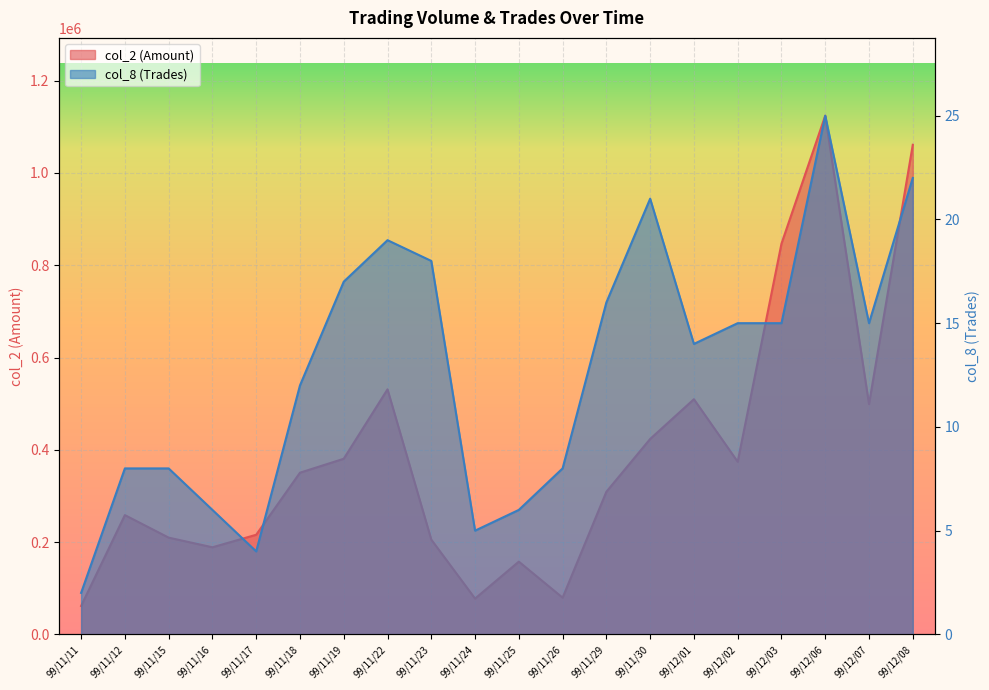

True or false: col_8 has a value of 8 at 99/12/08.

False